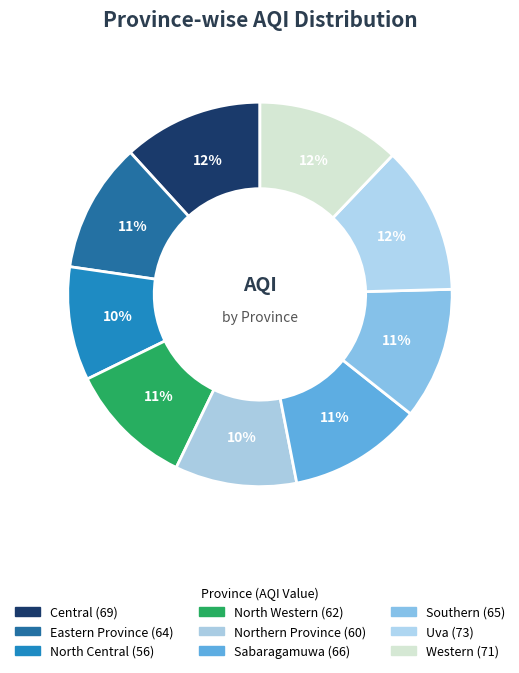

Combined, what portion of the pie is Western and North Central?

21.7%